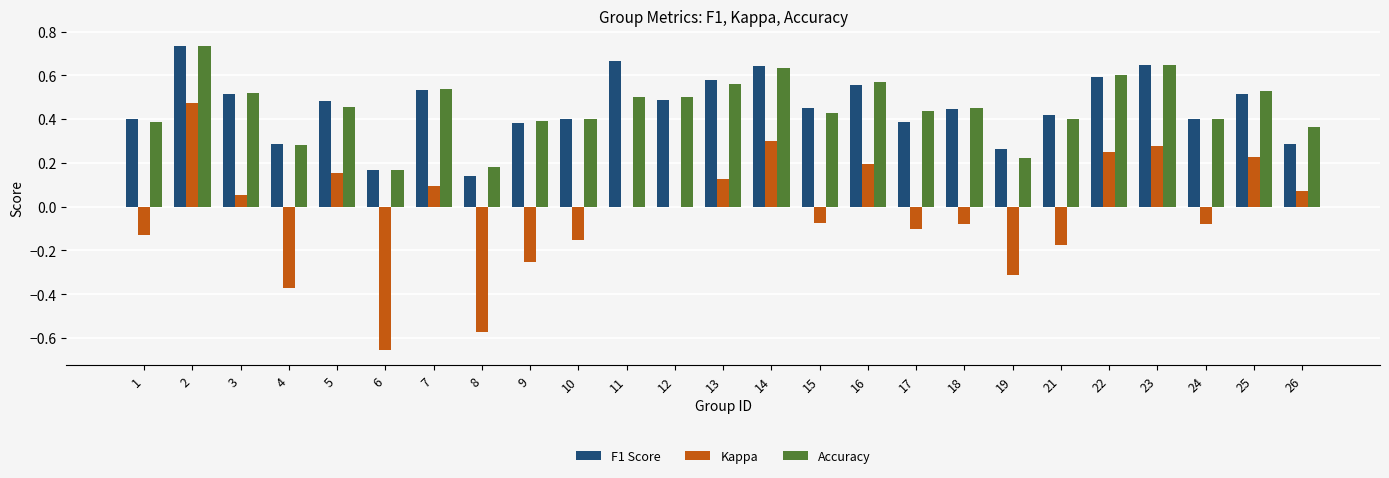

At which category is the sum across all series the highest?

2